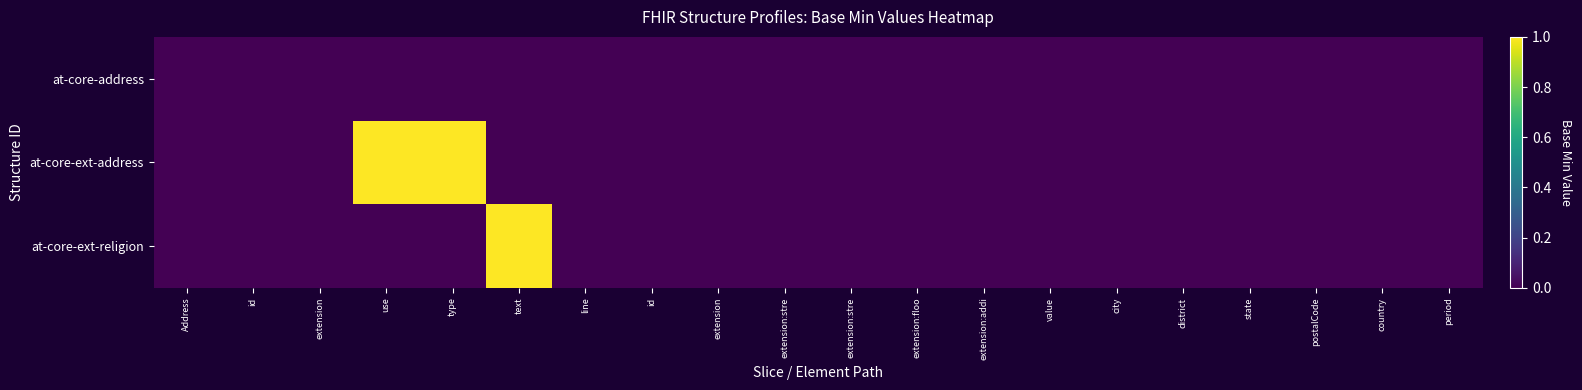

List the series in order of their overall mean, lowest first.

at-core-address, at-core-ext-religion, at-core-ext-address